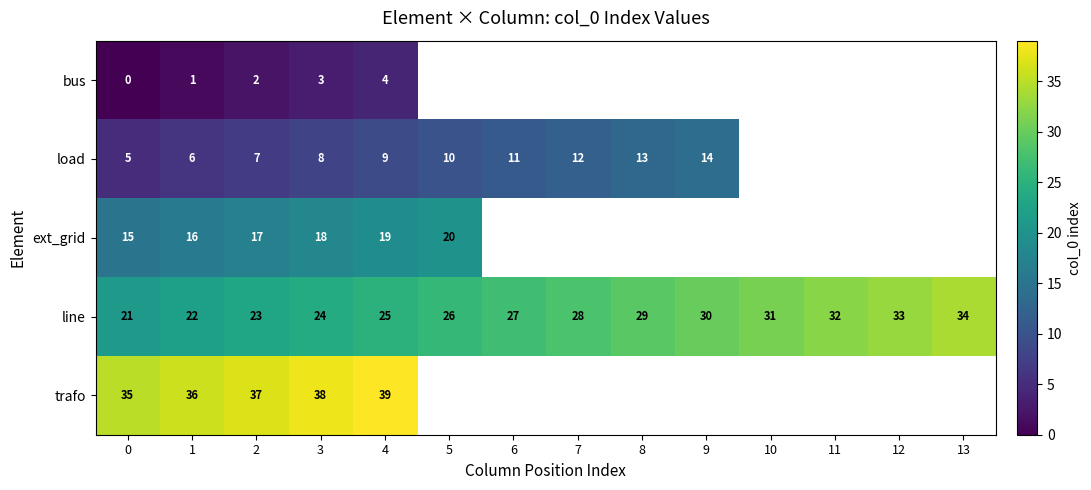

Rank the series at 1 from highest to lowest value.

trafo, line, ext_grid, load, bus